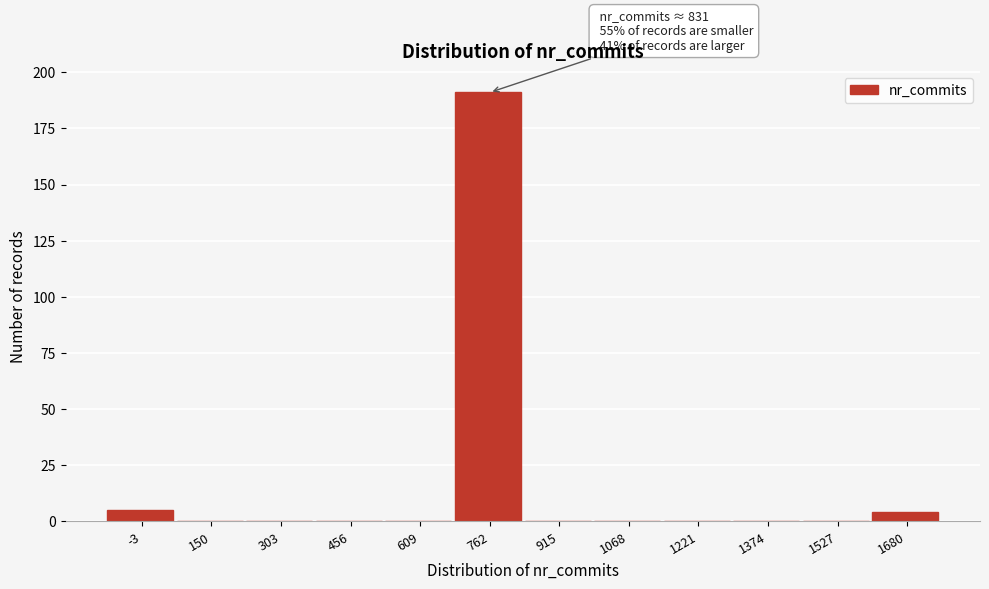

Reading right to left, what are all the values shown in this chart?

1680=4	1527=0	1374=0	1221=0	1068=0	915=0	762=191	609=0	456=0	303=0	150=0	-3=5